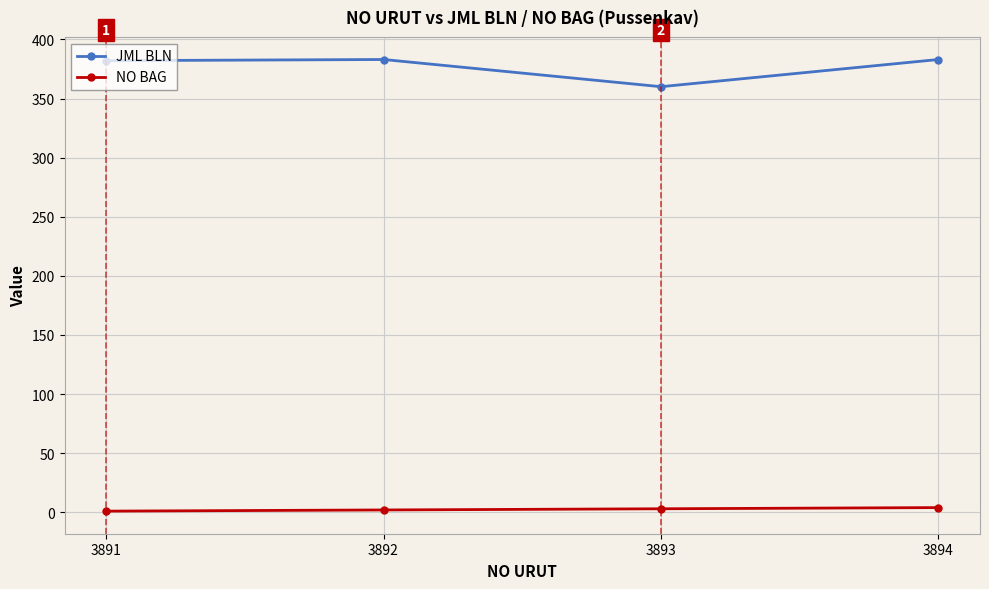

What is the minimum value for NO BAG?

1